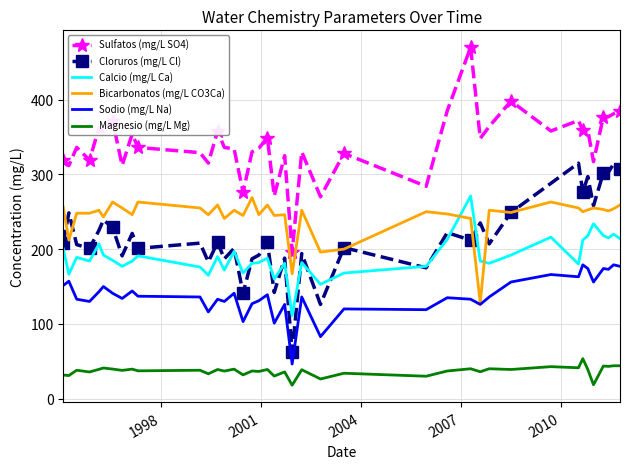

Which series has the largest range (max minus min)?

Sulfatos (mg/L SO4)